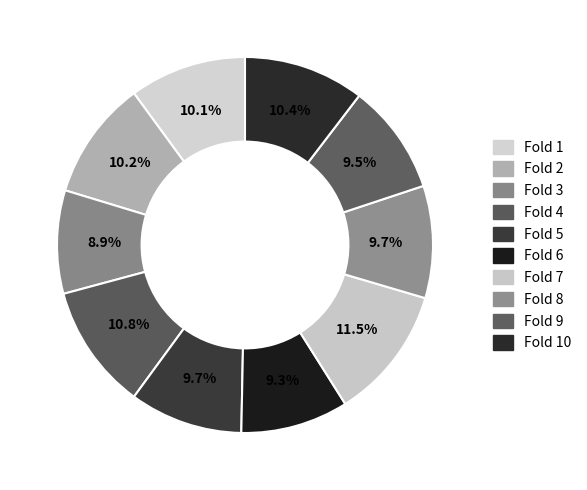

Does Fold 1 represent more than half of the total?

No